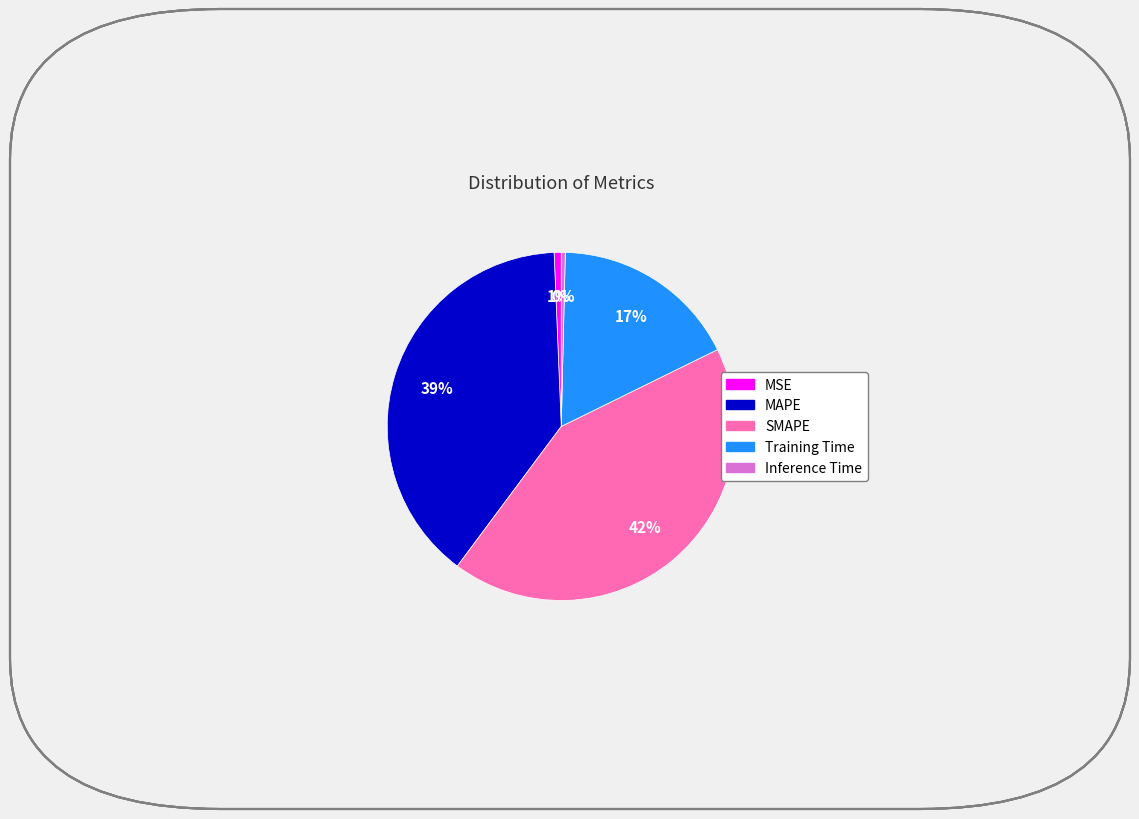

Is there any slice that represents more than half of the pie?

No